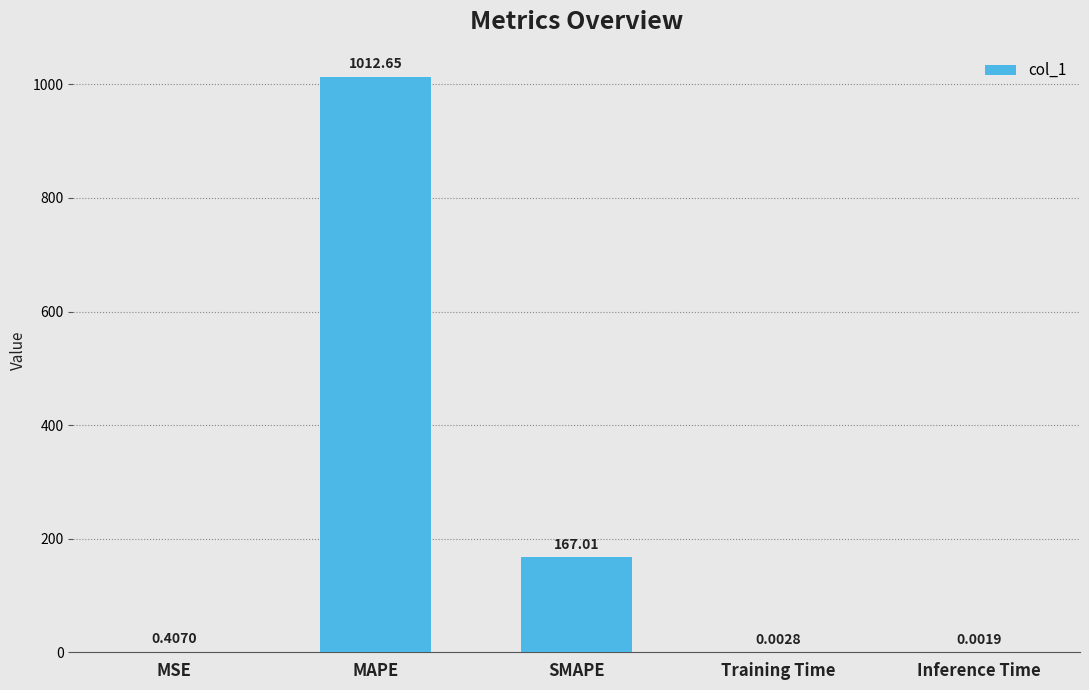

What is the average value?

236.0